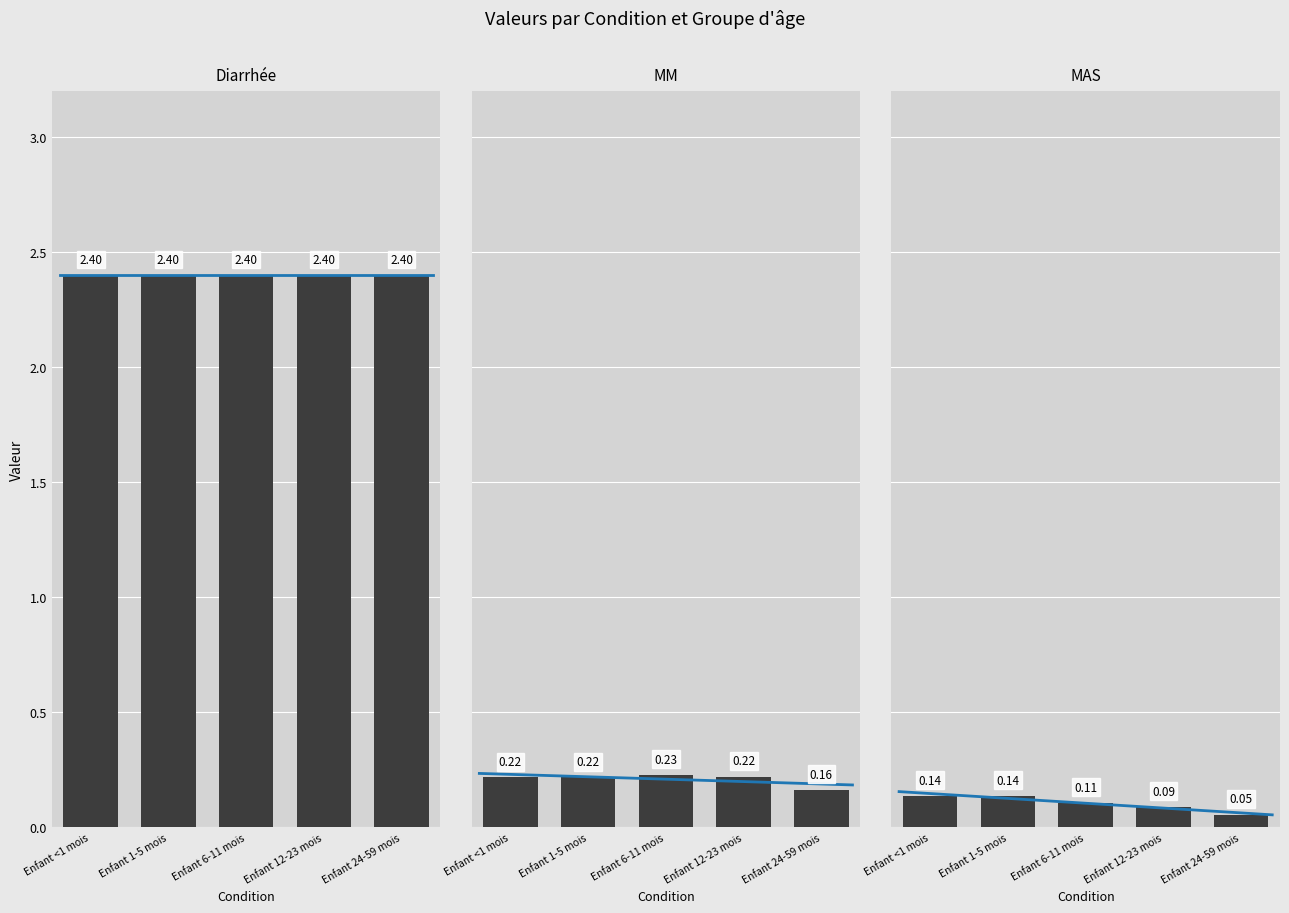

What is the difference between the maximum and minimum values in the MM series?

0.1